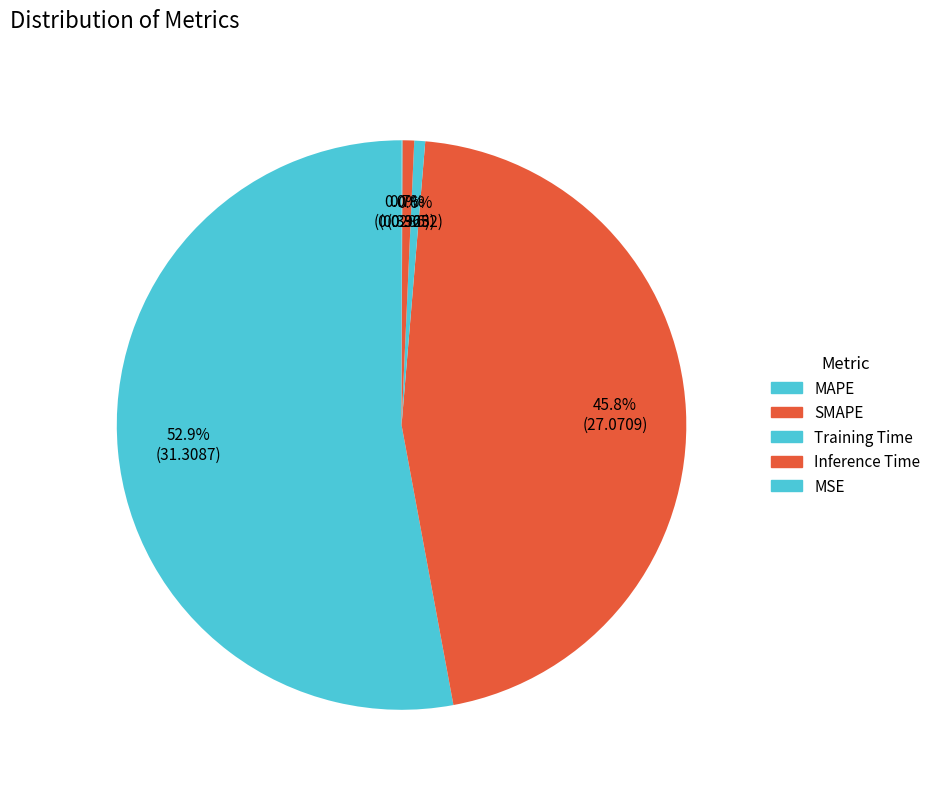

Which slice is the smallest?

MSE